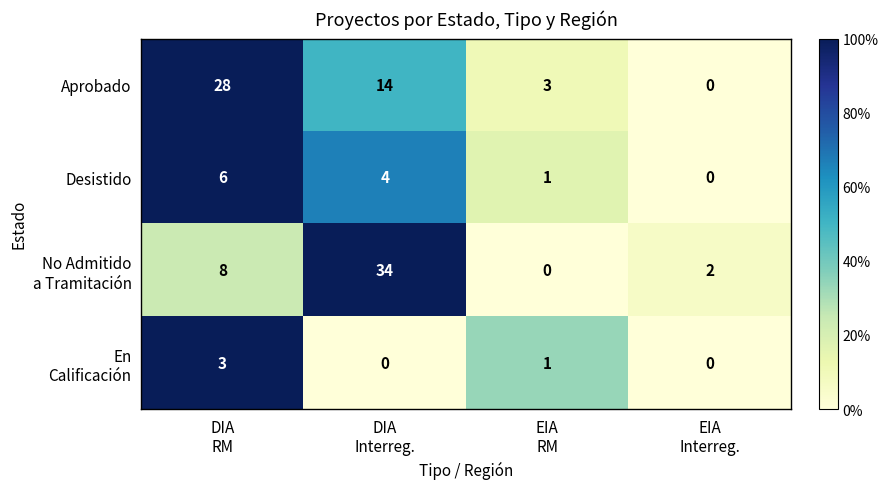

What is the maximum value shown in the chart?

34